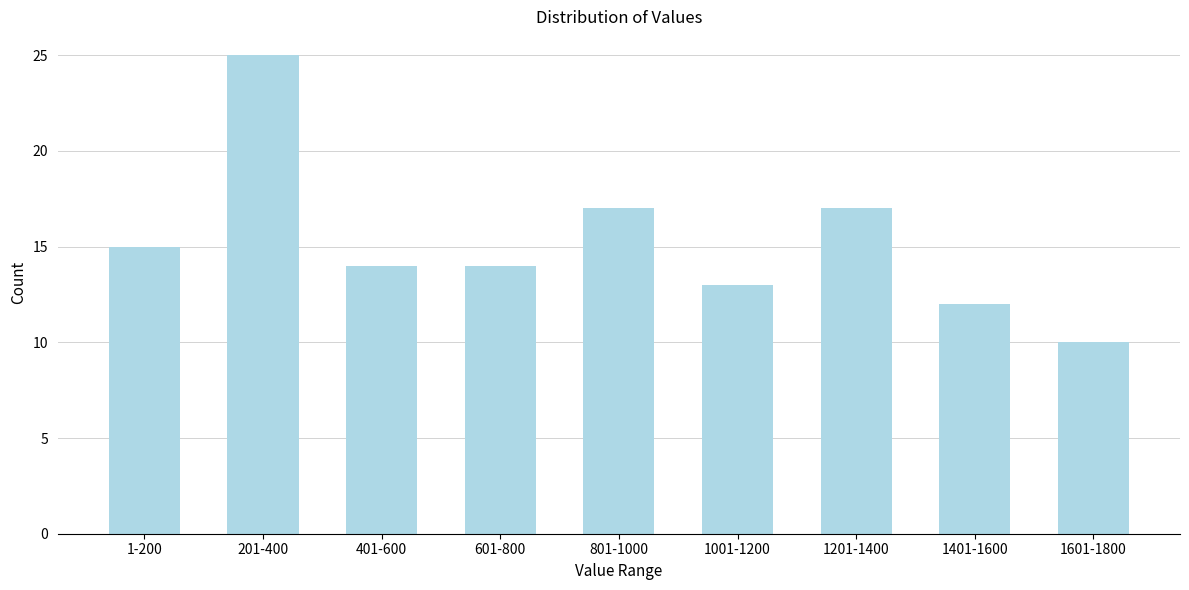

Reading left to right, list all the values displayed in this chart.

15	25	14	14	17	13	17	12	10